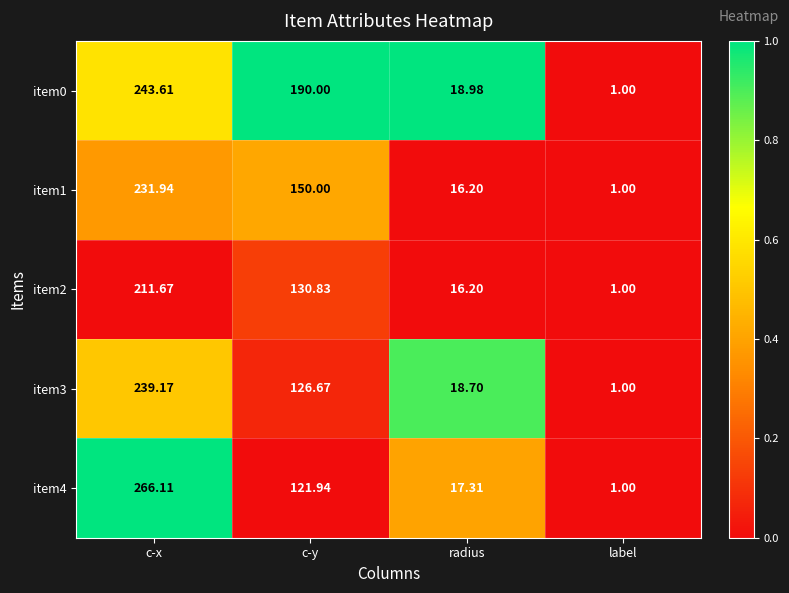

What is the total value across all series at radius?

87.4